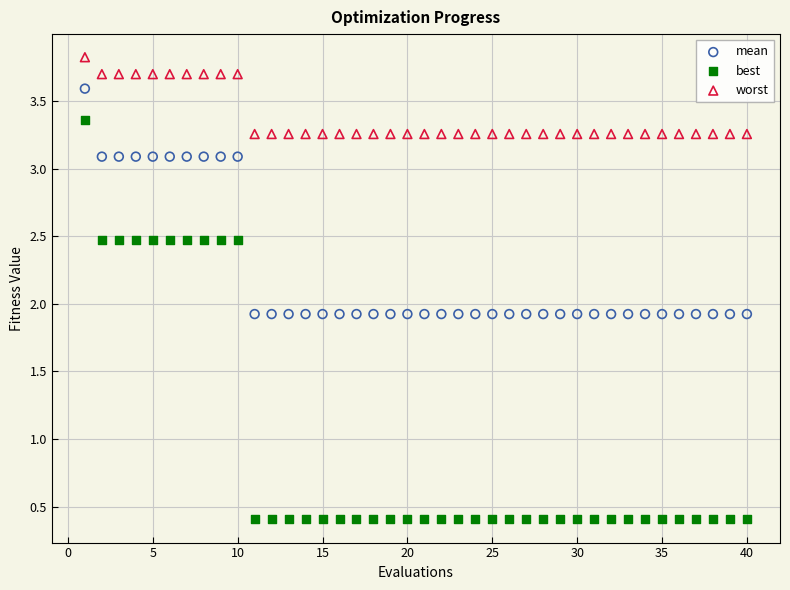

Which series has the widest spread of Y values?

best